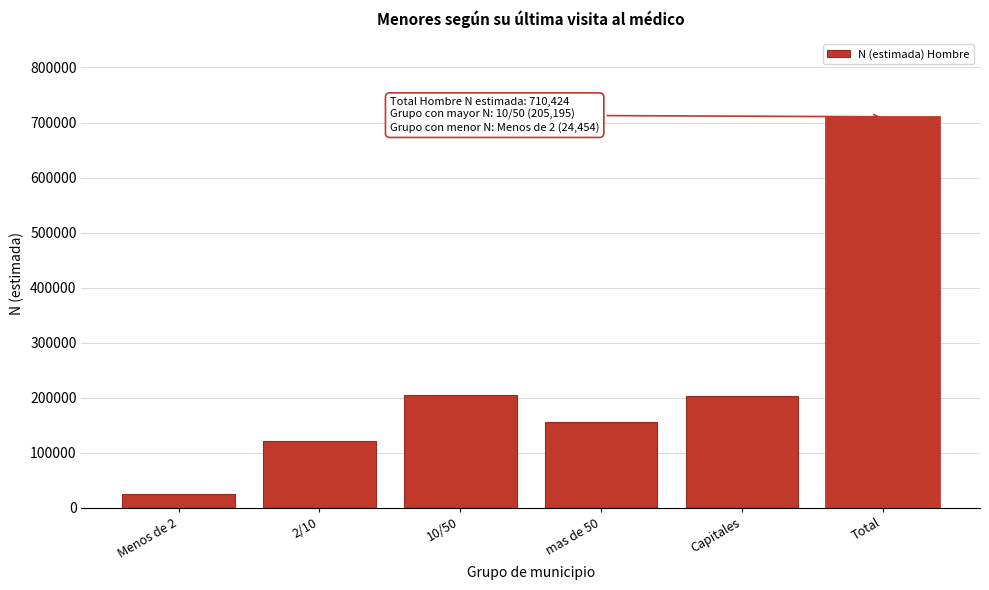

Between mas de 50 and 10/50, which is larger?

10/50